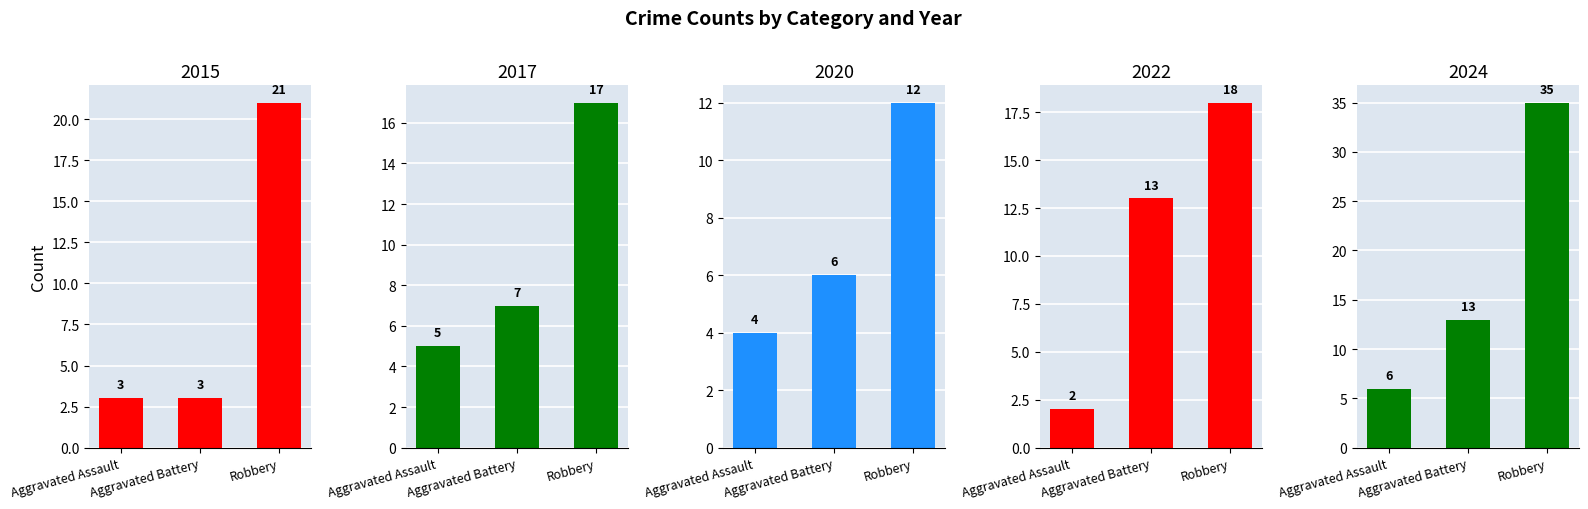

List the series in order of their peak value, highest first.

2024, 2015, 2022, 2017, 2020